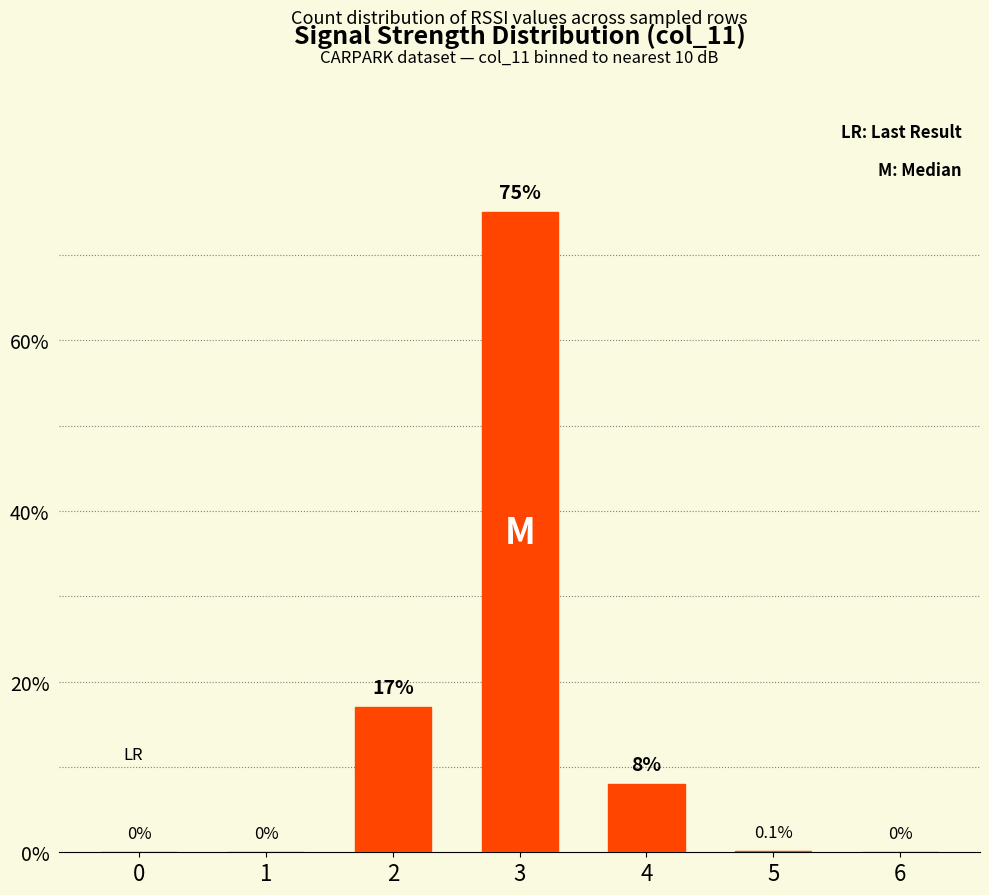

Which category has the highest value across all series?

3